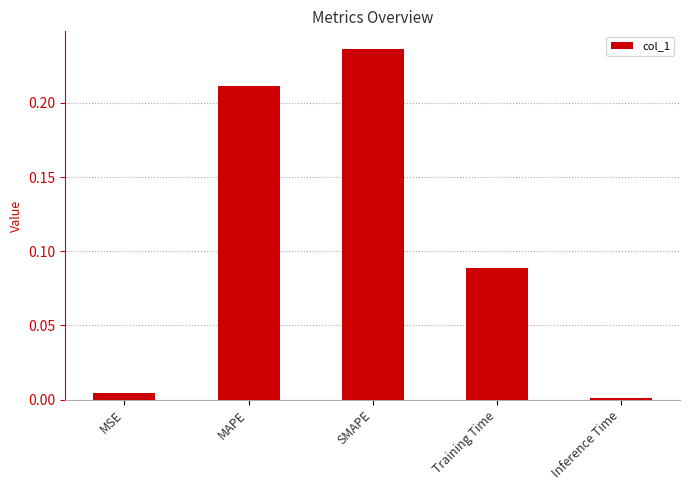

Is it true that the value at MSE is 0.0?

True